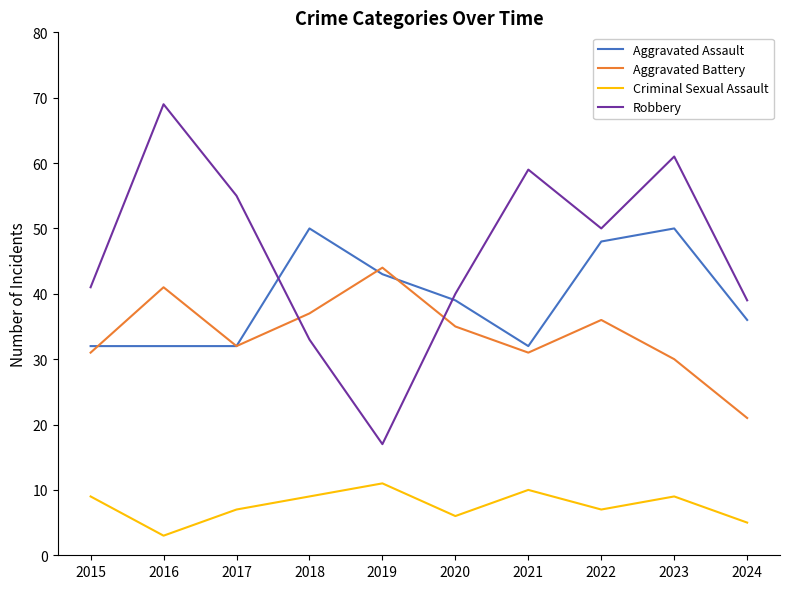

What is the highest value of the Criminal Sexual Assault series?

11